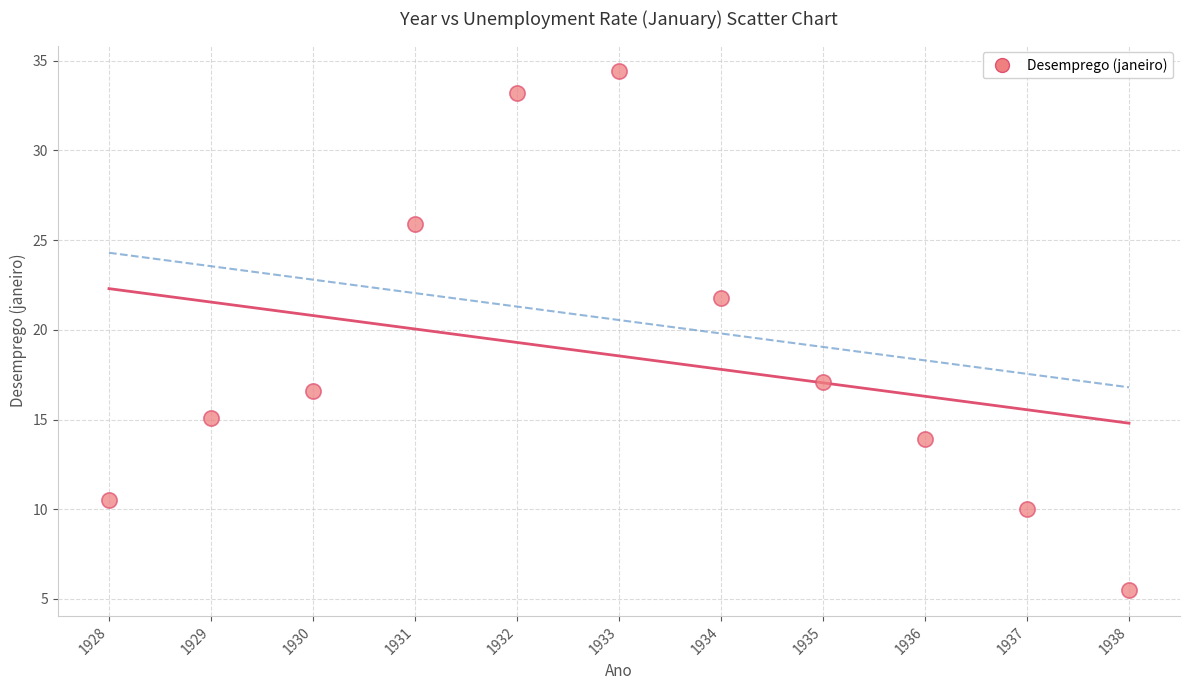

What Y value in the scatter plot is closest to 19?

17.1